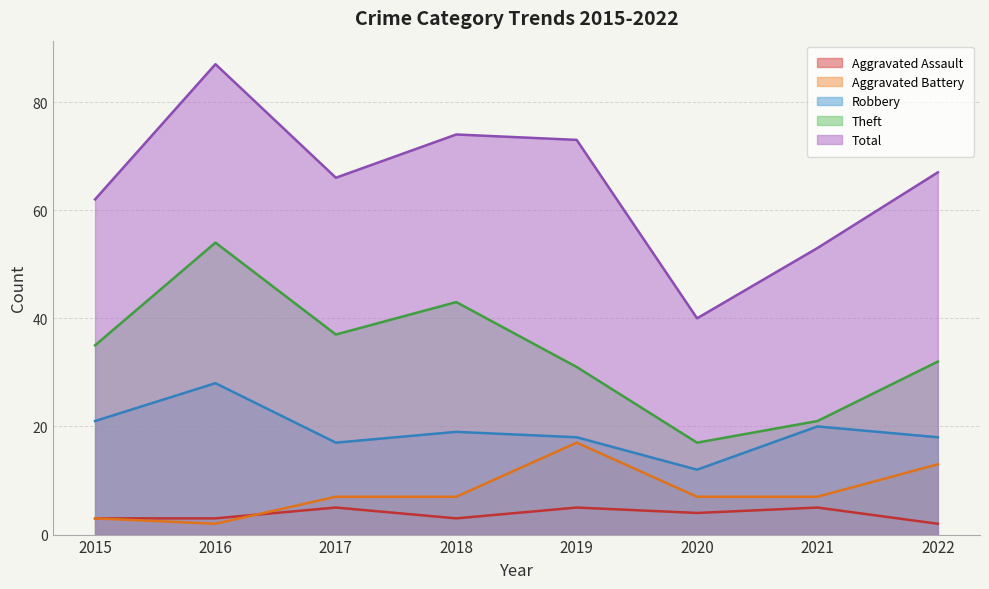

What is the sum of the Aggravated Battery values at 2021 and 2016?

9